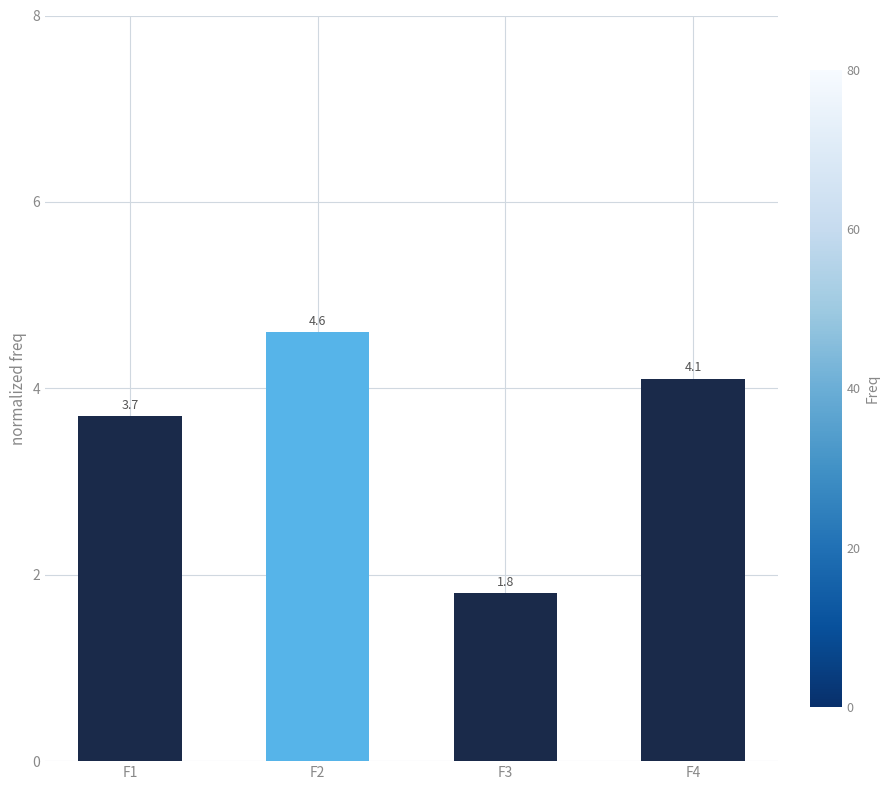

List the labels in order of value, smallest first.

F3, F1, F4, F2